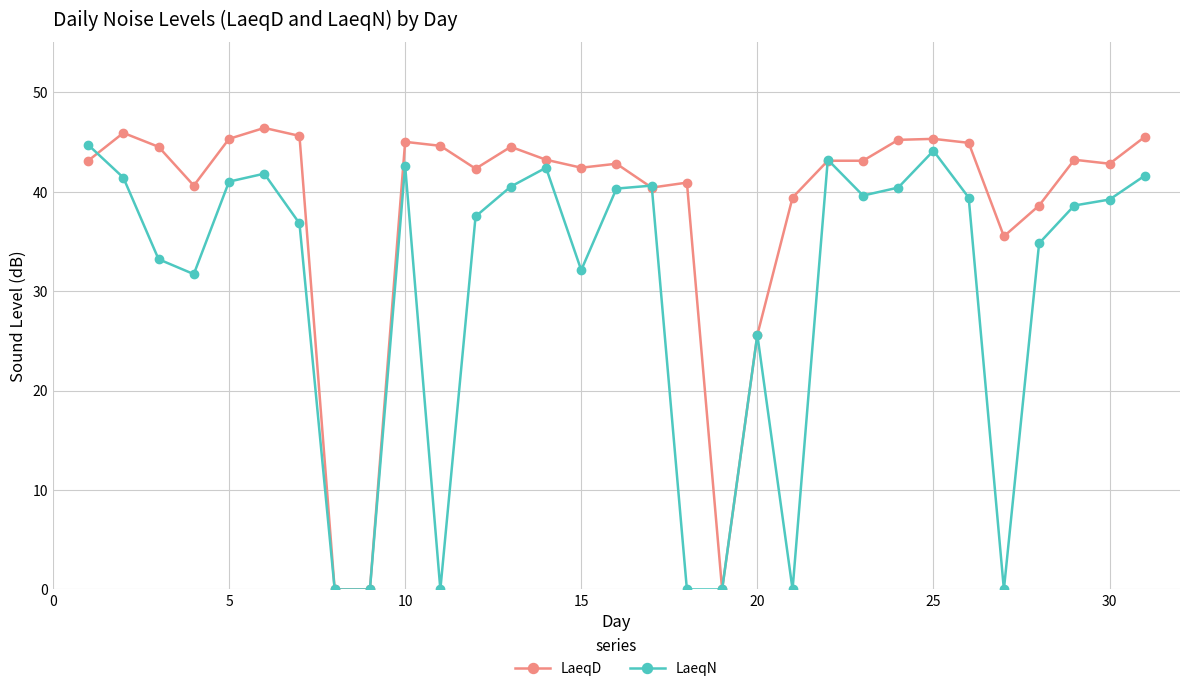

True or false: LaeqD has more than 0 points higher than both neighbors.

True